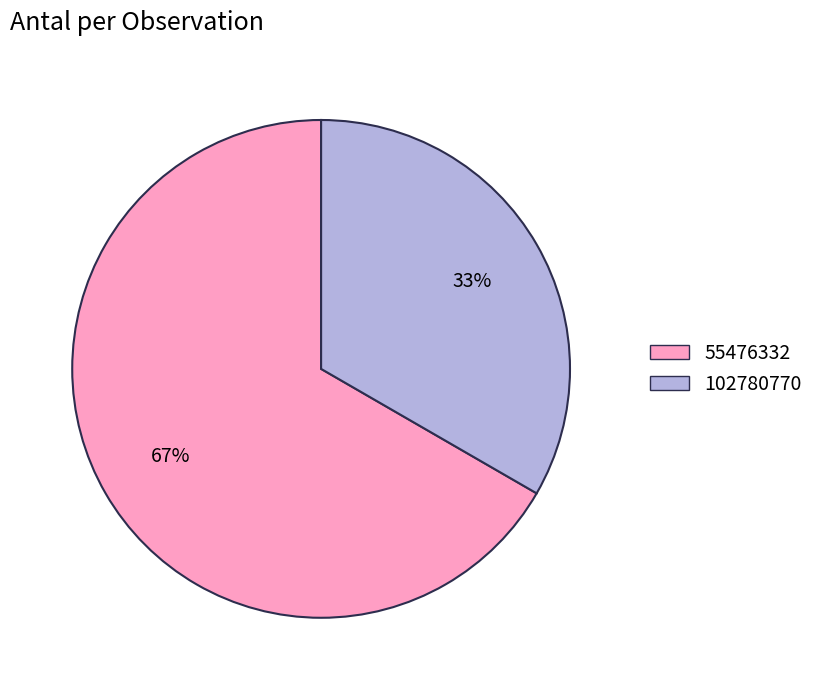

To the nearest percent, what is the combined percentage of 55476332 and 102780770?

100%